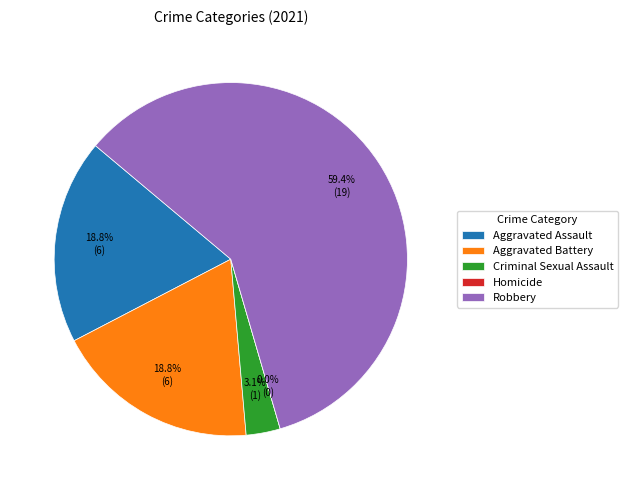

What is the smallest slice in the pie chart?

Homicide